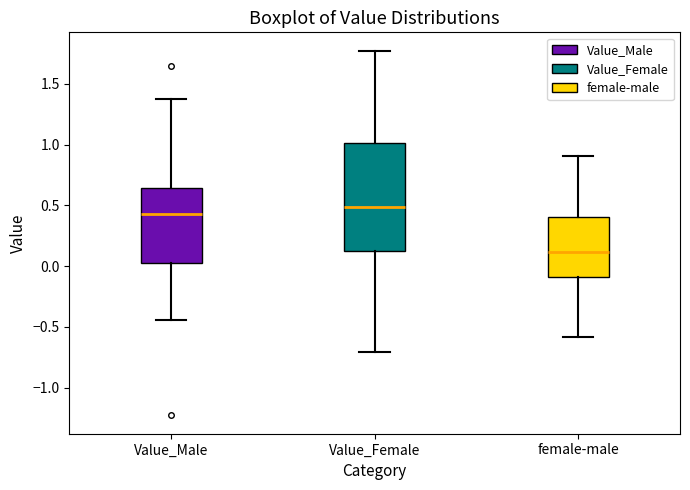

Where does the lower whisker of the box for Value_Male end on the y-axis? The values are not printed on the chart, so give them approximately, as read against the axis.

-0.45